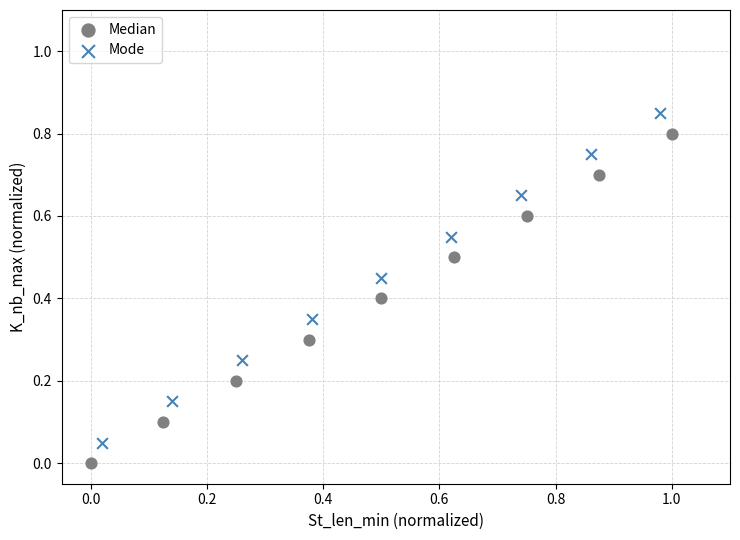

Which series reaches the maximum Y coordinate?

Mode